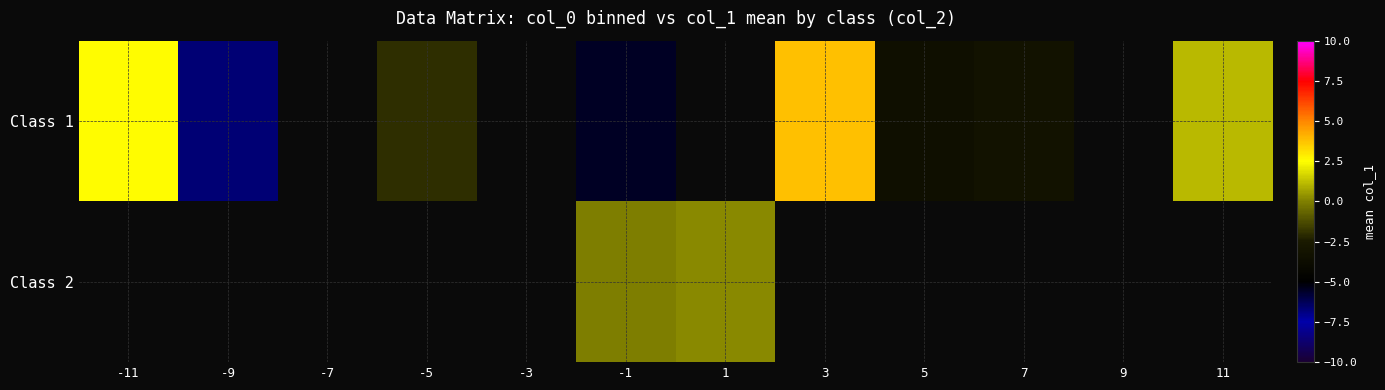

Count the number of categories in the chart.

12